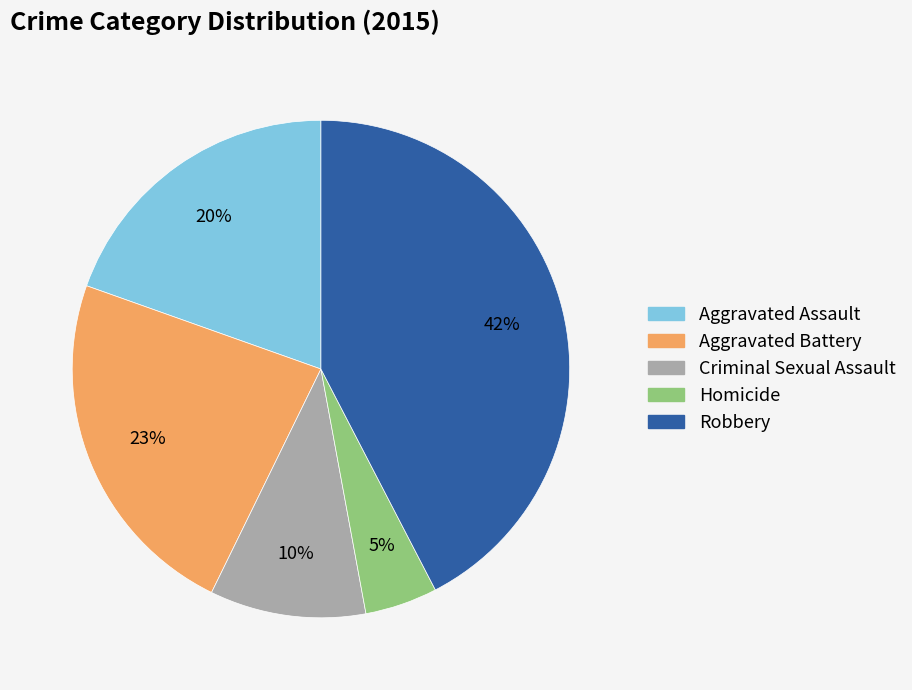

Rank the categories by value from highest to lowest.

Robbery, Aggravated Battery, Aggravated Assault, Criminal Sexual Assault, Homicide